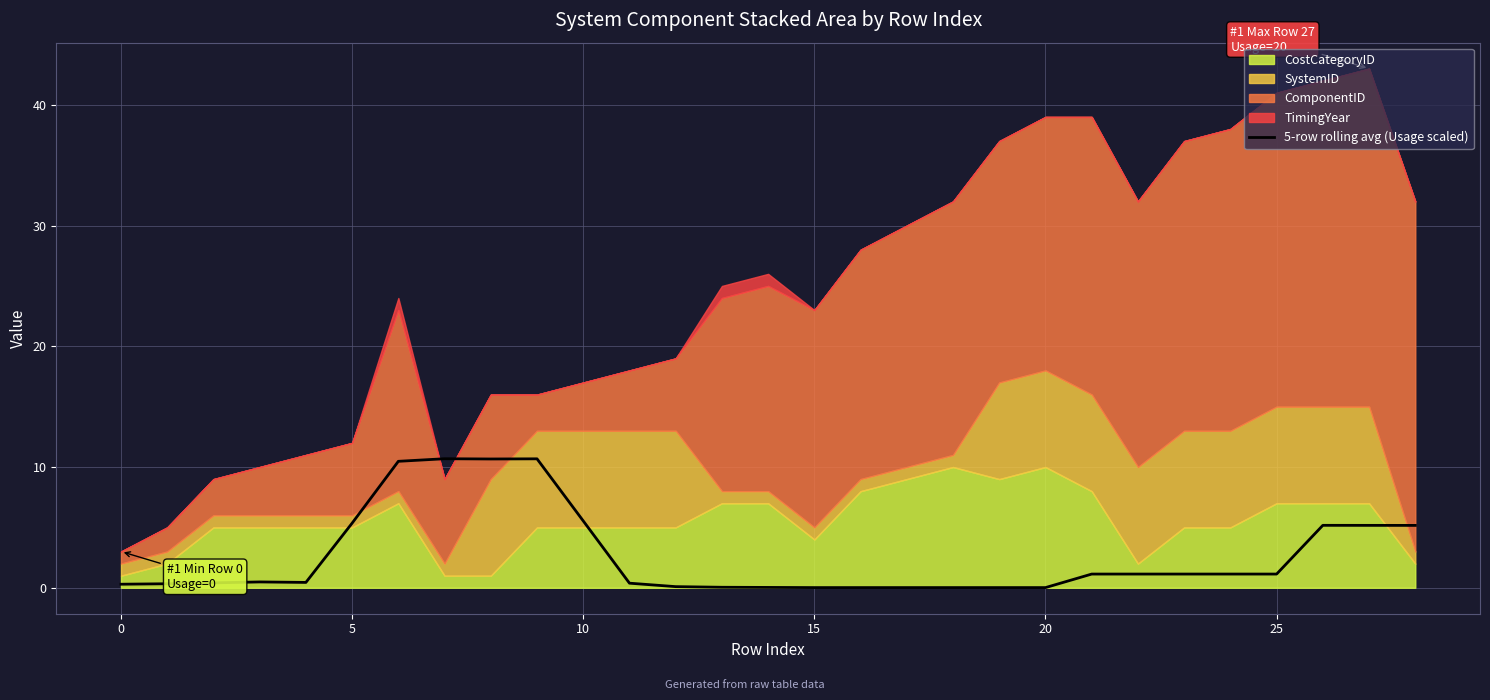

The chart shows a value of 0.0 at 18. True or false?

True